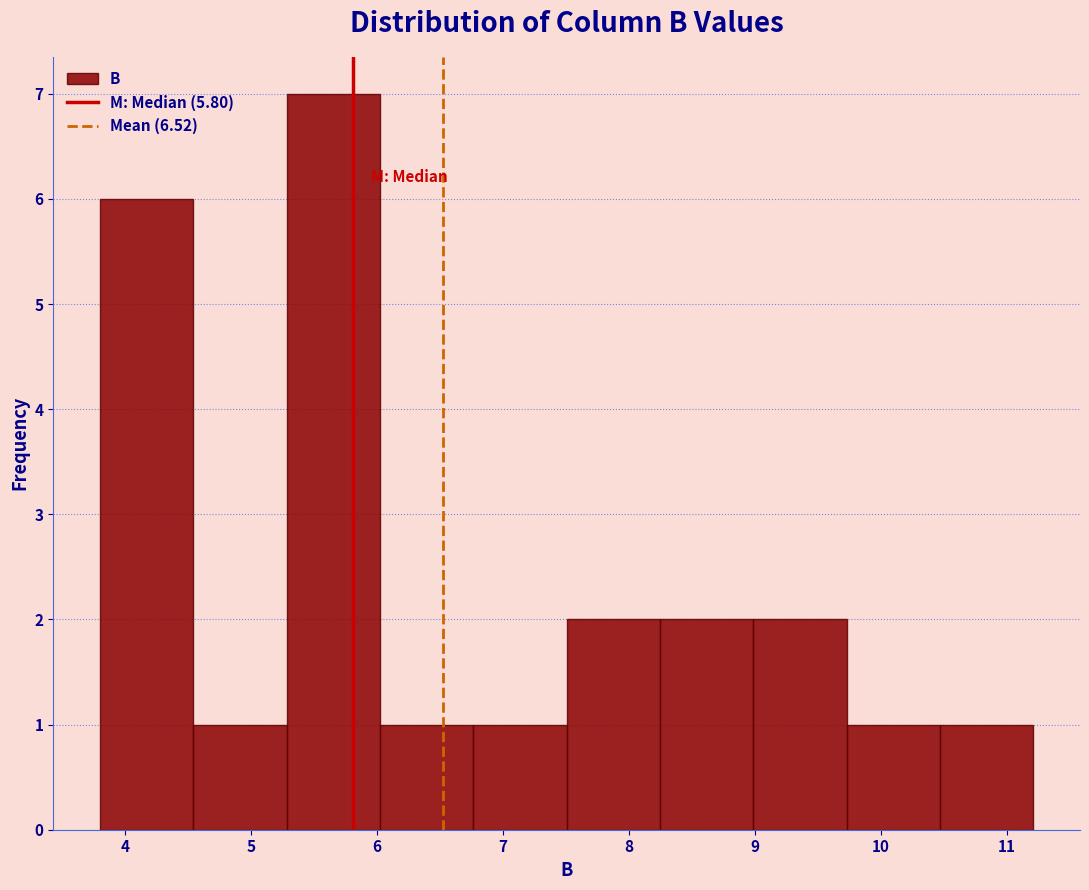

What is the height of the bar covering 6.8 to 7.5 on the x-axis? Neither the bar edges nor the heights are printed on the chart, so give them approximately, as read against the axes.

1